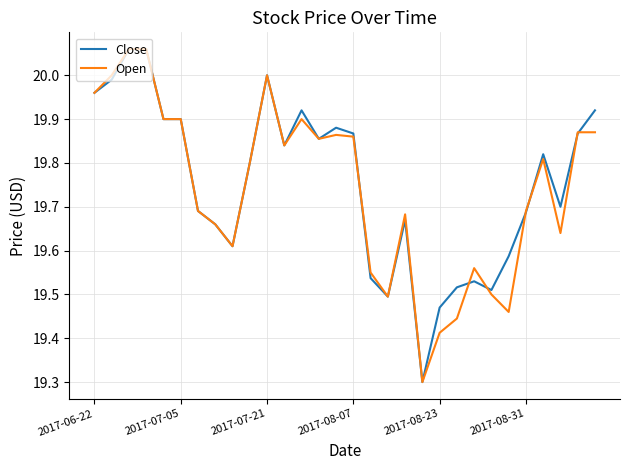

What is the minimum value shown in the chart?

19.3